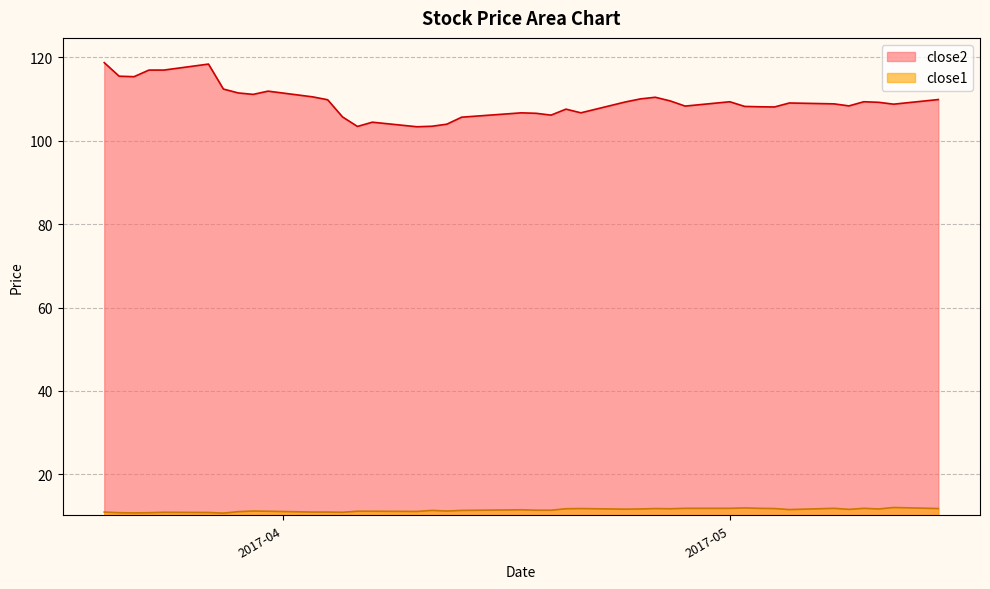

At which category is the sum across all series the highest?

2017-03-20